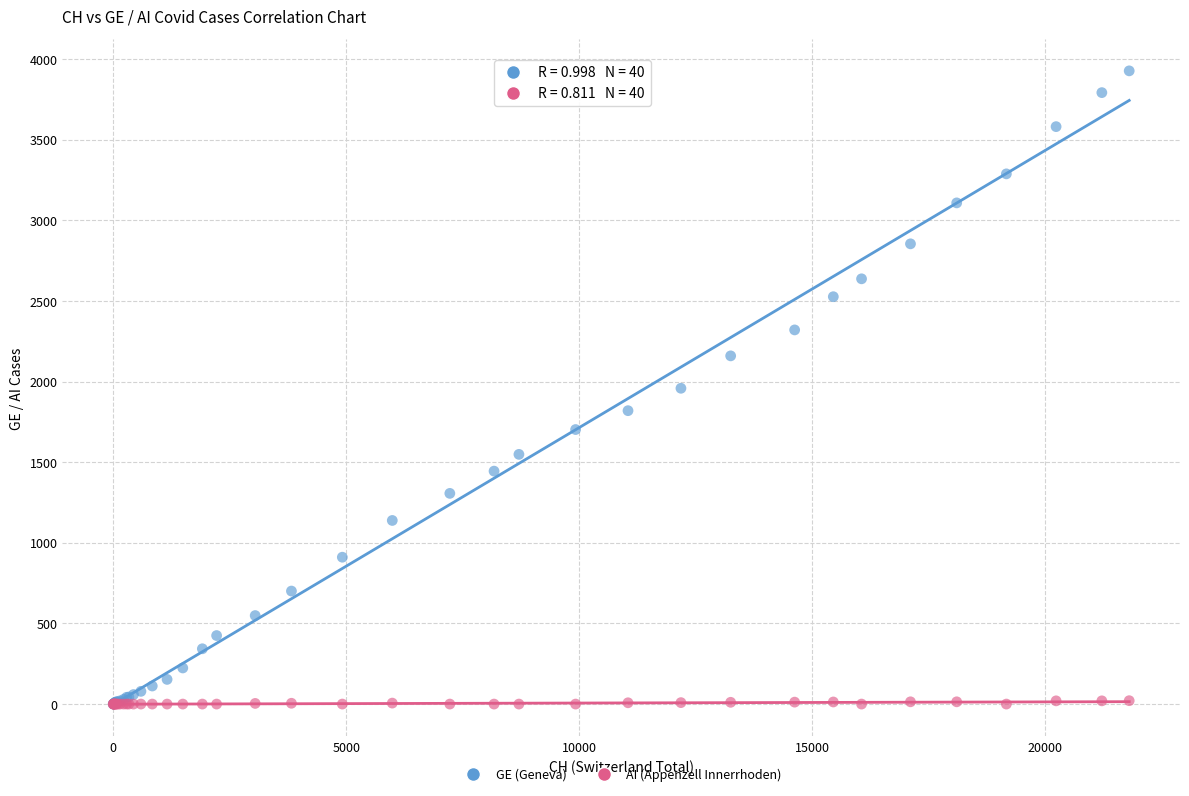

What are all the series names shown in the legend?

GE (Geneva), AI (Appenzell Innerrhoden)